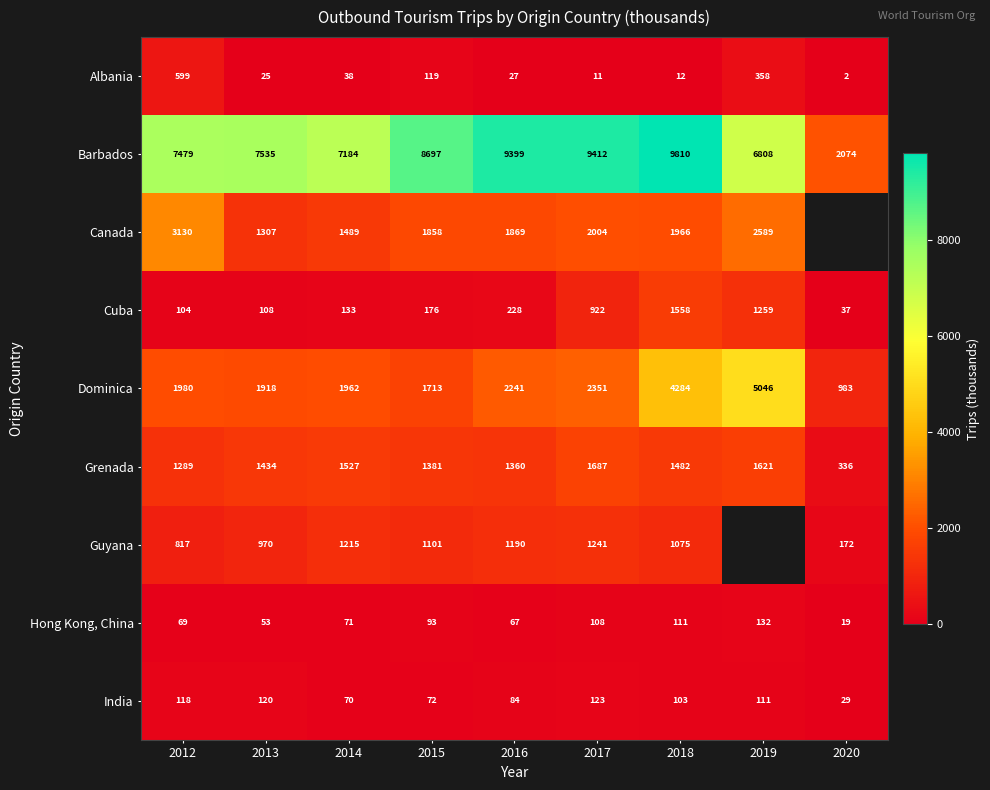

What is the difference between the Barbados values at 2017 and 2020?

7338